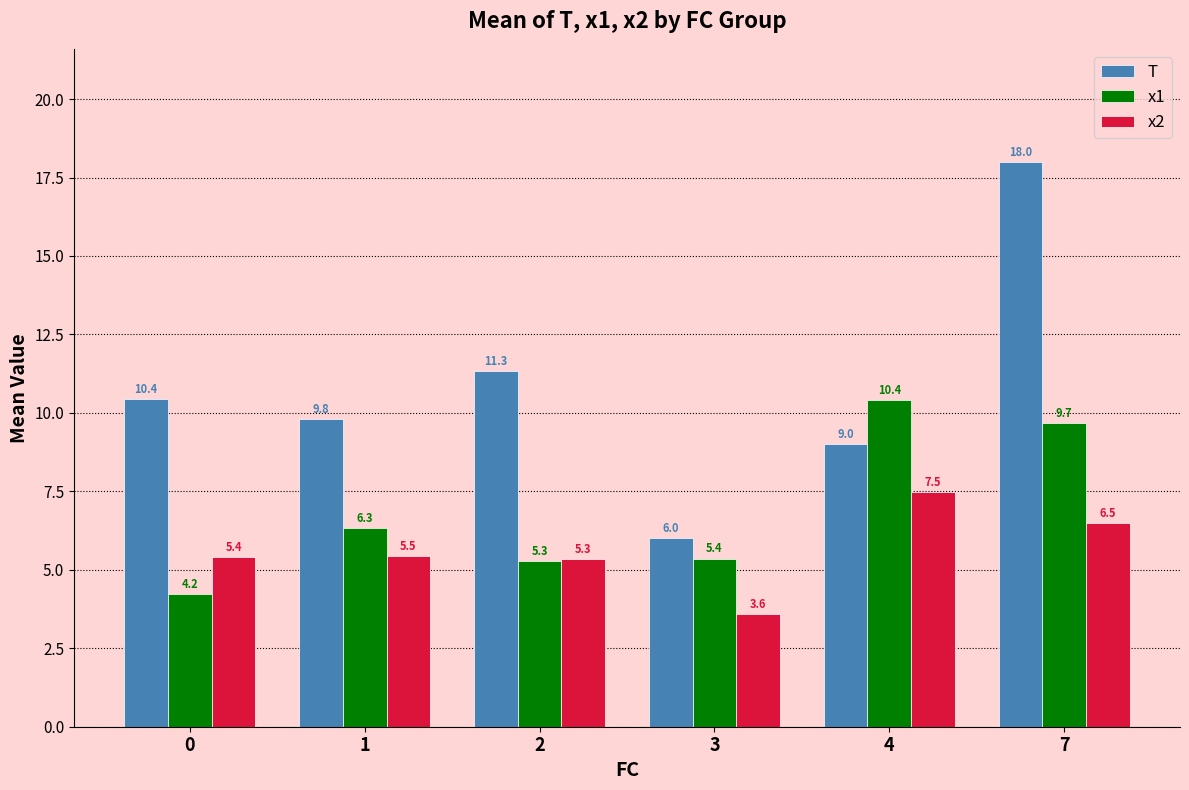

Which series changed the most between 2 and 3?

T